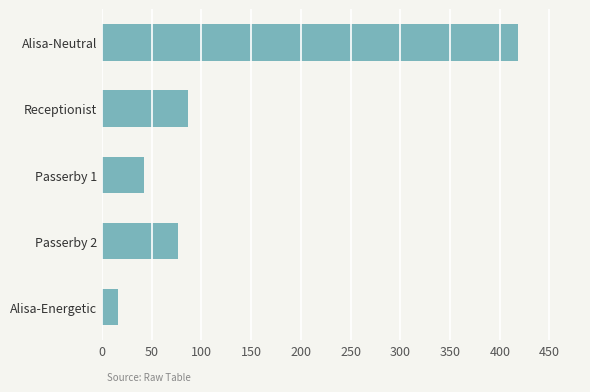

How many data points are less than 76?

2